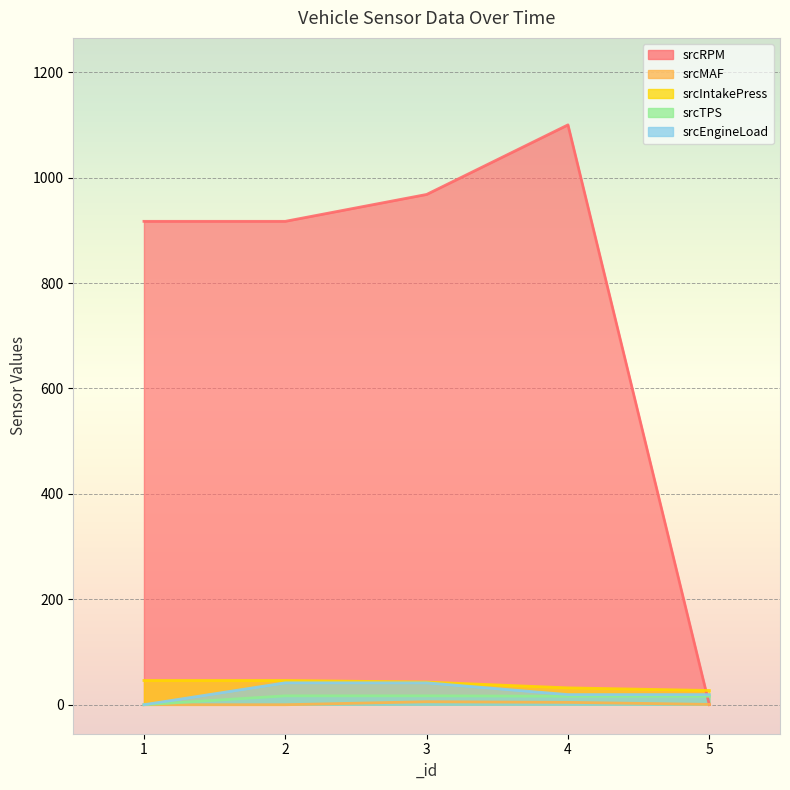

How many lines are shown in the chart?

5